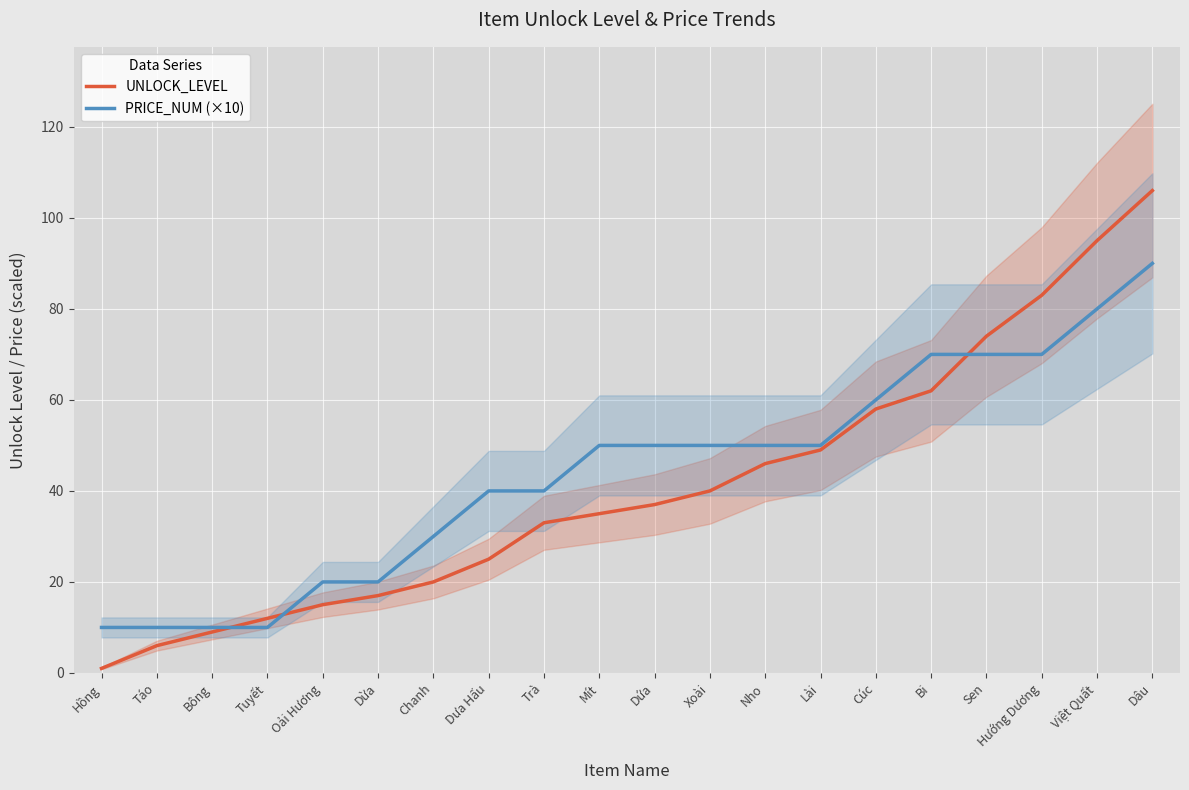

Reading left to right, transcribe all the data shown in this chart.

UNLOCK_LEVEL: Hồng=1	Táo=6	Bông=9	Tuyết=12	Oải Hương=15	Dừa=17	Chanh=20	Dưa Hấu=25	Trà=33	Mít=35	Dứa=37	Xoài=40	Nho=46	Lài=49	Cúc=58	Bi=62	Sen=74	Hướng Dương=83	Việt Quất=95	Dâu=106
PRICE_NUM (×10): Hồng=10	Táo=10	Bông=10	Tuyết=10	Oải Hương=20	Dừa=20	Chanh=30	Dưa Hấu=40	Trà=40	Mít=50	Dứa=50	Xoài=50	Nho=50	Lài=50	Cúc=60	Bi=70	Sen=70	Hướng Dương=70	Việt Quất=80	Dâu=90